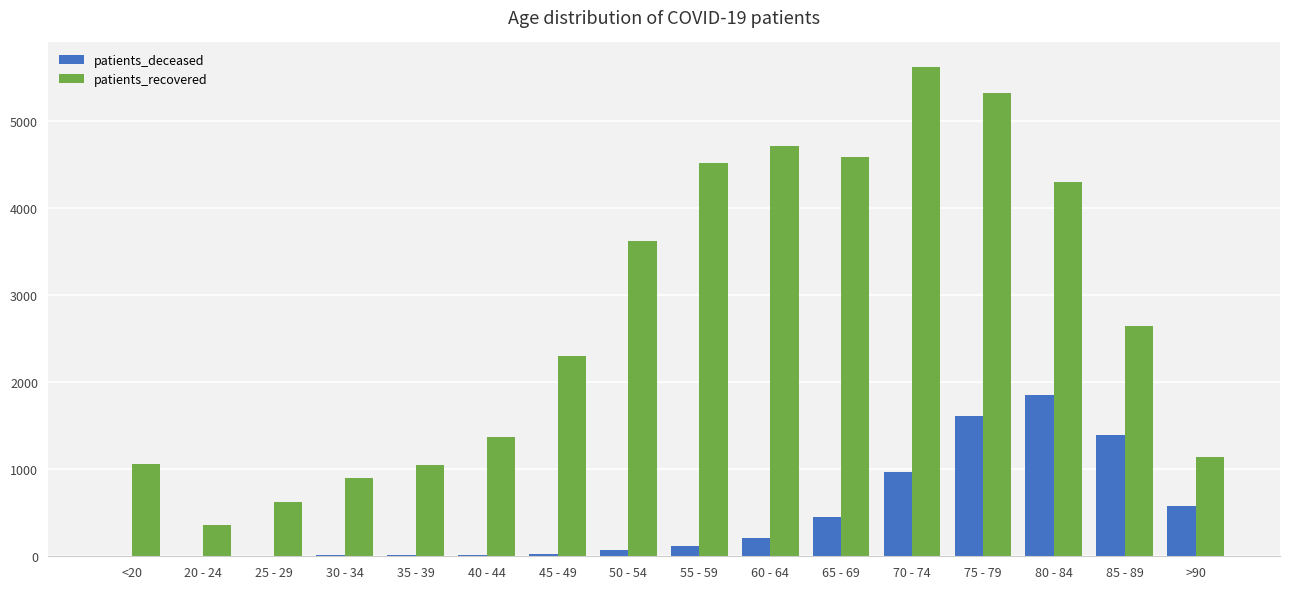

How many series are shown in this chart?

2